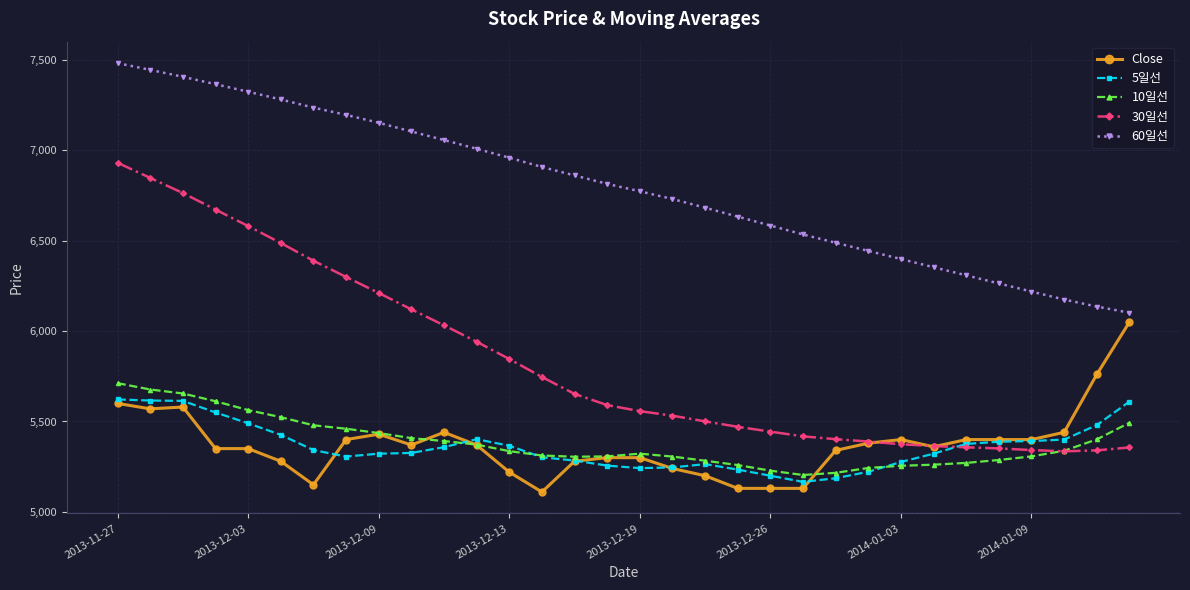

Which series has the widest spread of values?

30일선